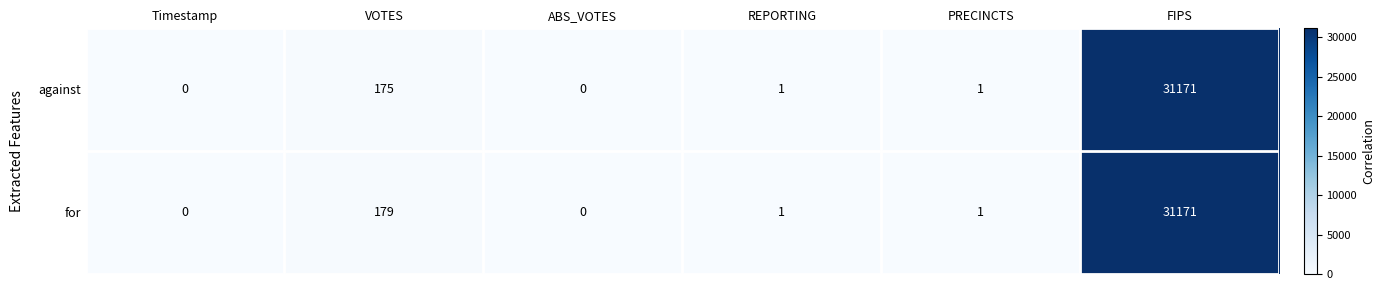

Count the number of data series in this chart.

2